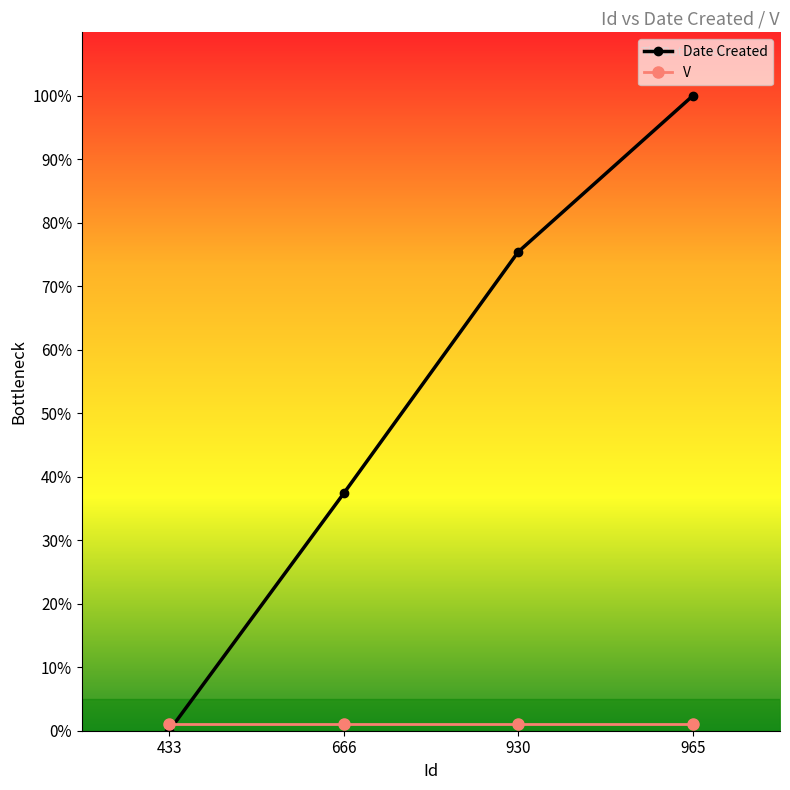

Rank the categories by Date Created value from lowest to highest.

433, 666, 930, 965